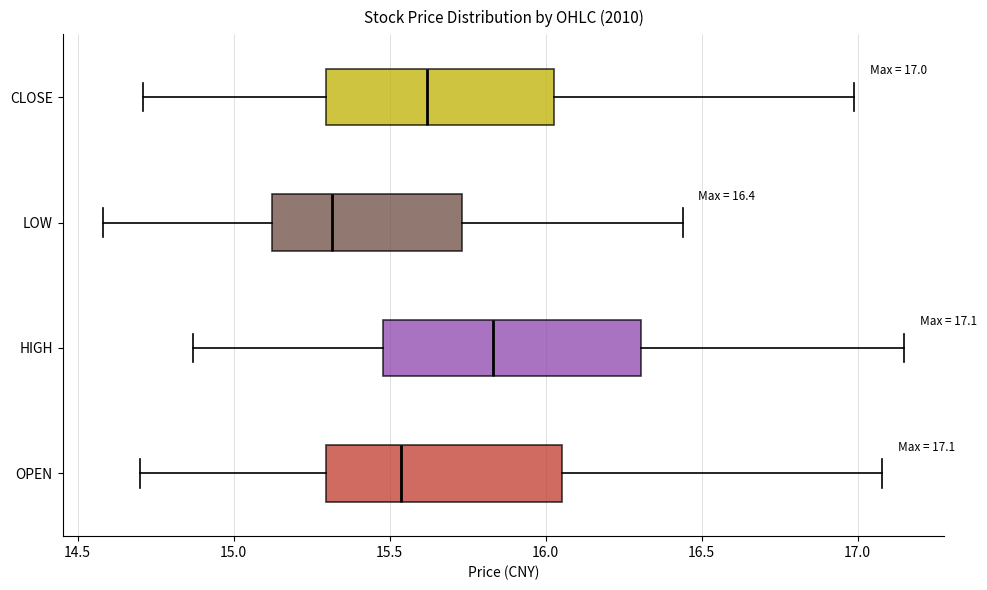

Which box is the widest, from its left edge to its right edge?

HIGH